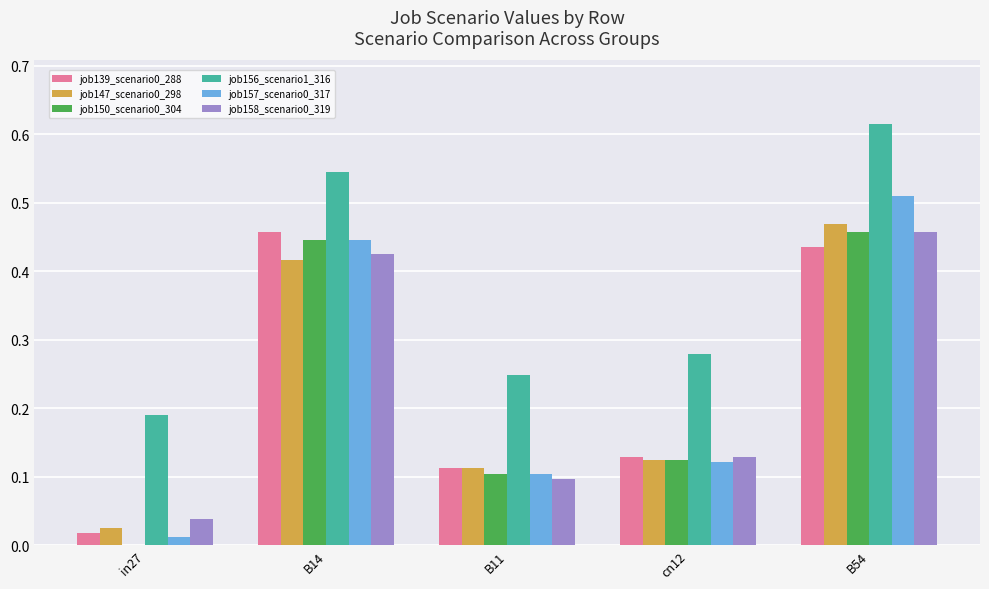

At which category is the sum across all series the highest?

B54